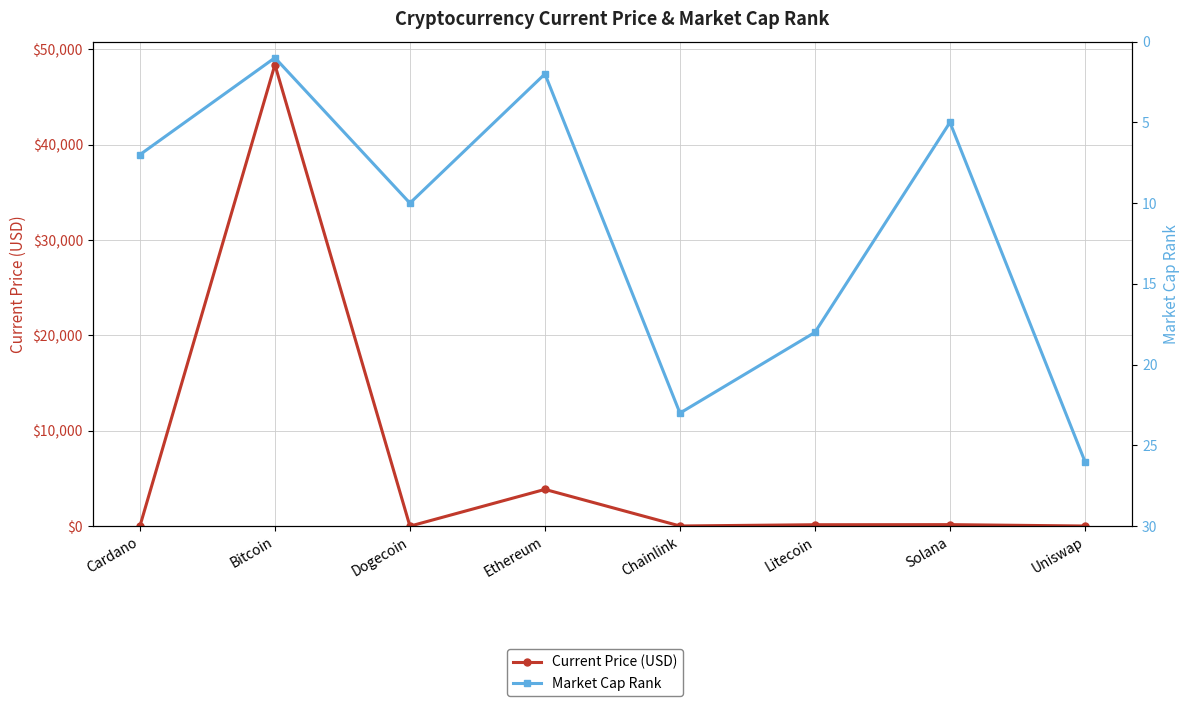

What is the value of the Current Price (USD) point at the 1st from the left?

1.3